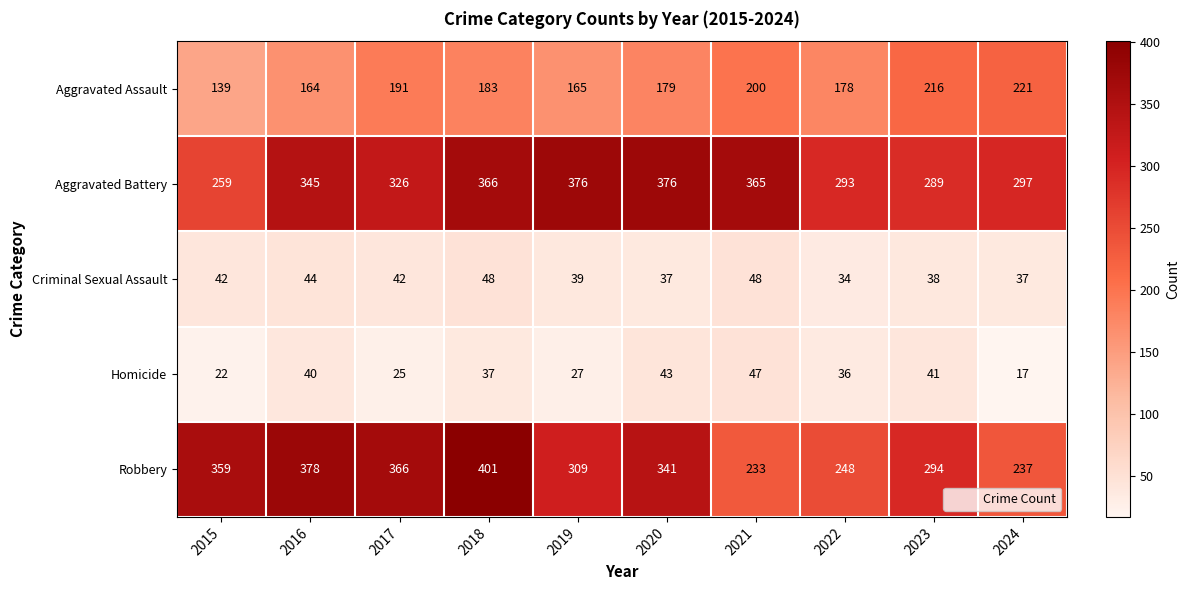

Which category has the lowest value across all series?

2024